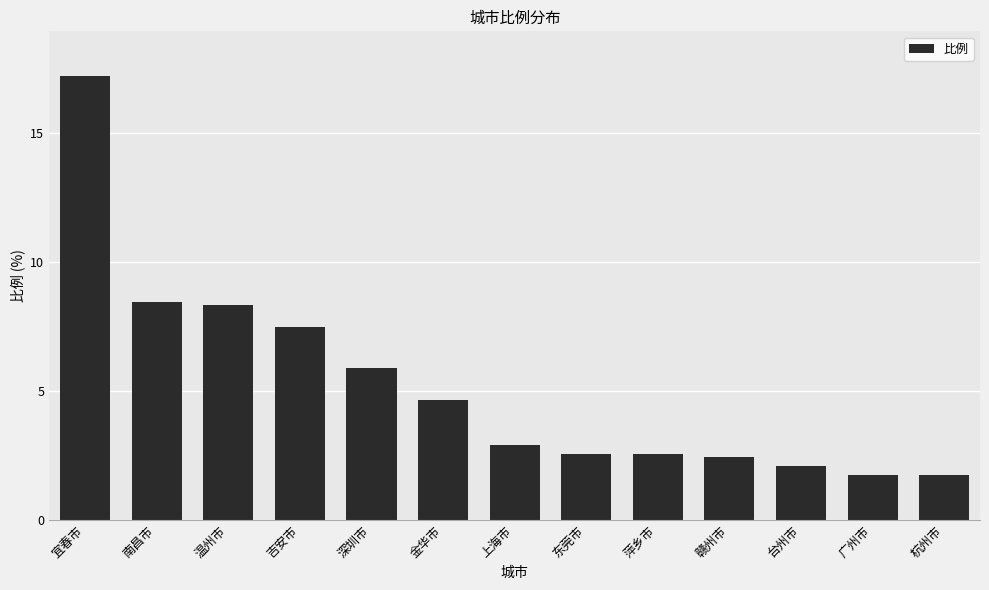

At which category does the chart reach its peak across all series?

宜春市